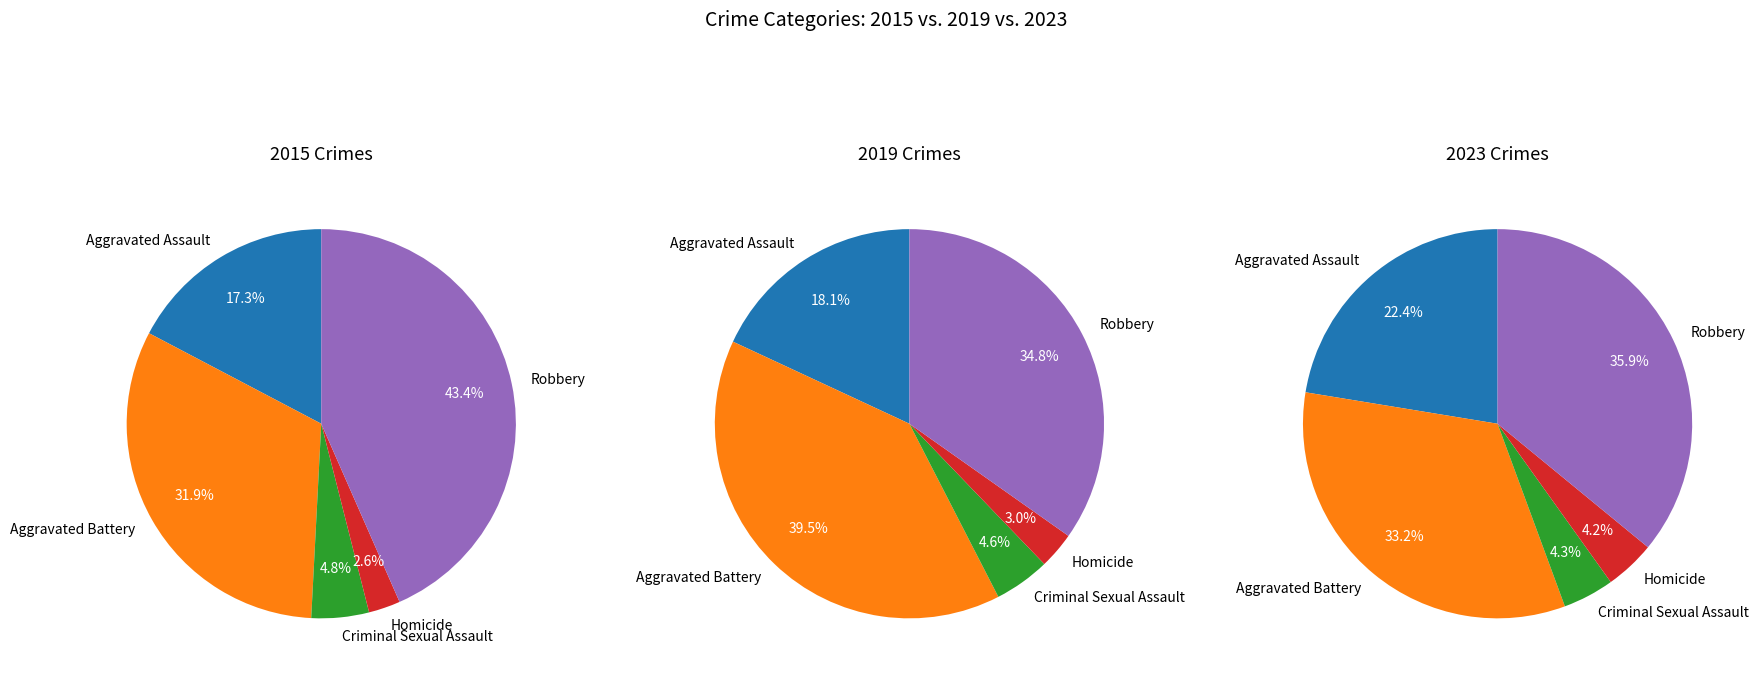

How many slices are in this pie chart?

5